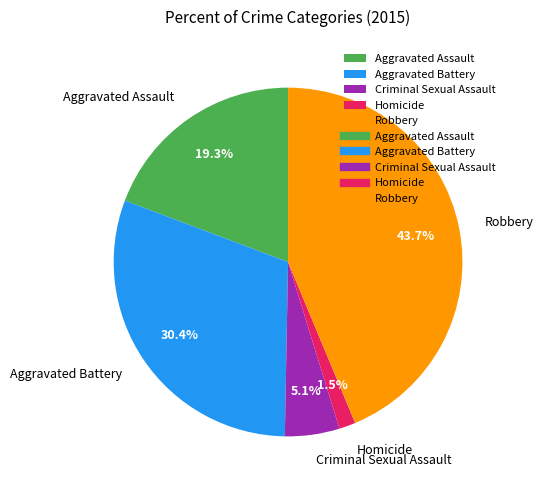

Which has a higher value, Robbery or Homicide?

Robbery